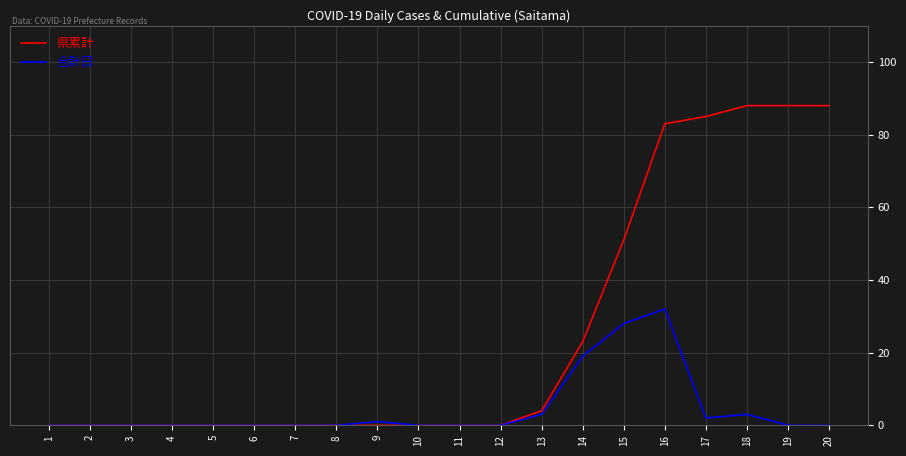

True or false: 合計日 has a value of 19 at 14.

True